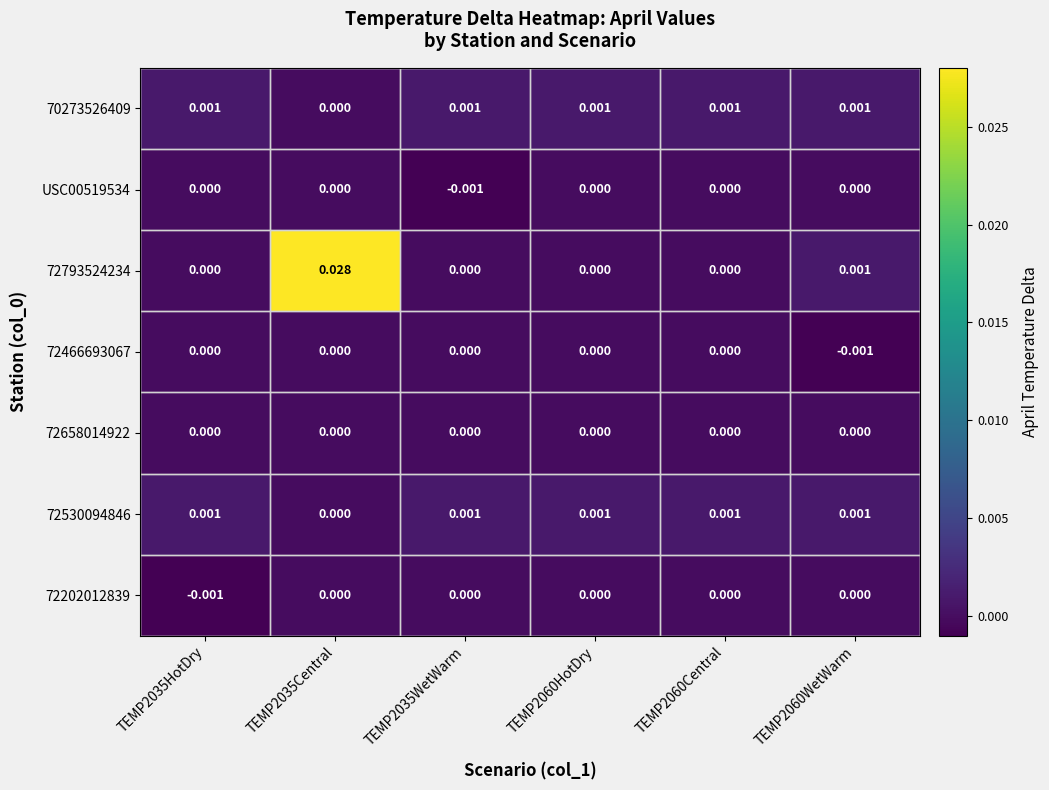

Is the value of USC00519534 at TEMP2035WetWarm greater than the value of 70273526409 at TEMP2035Central?

No